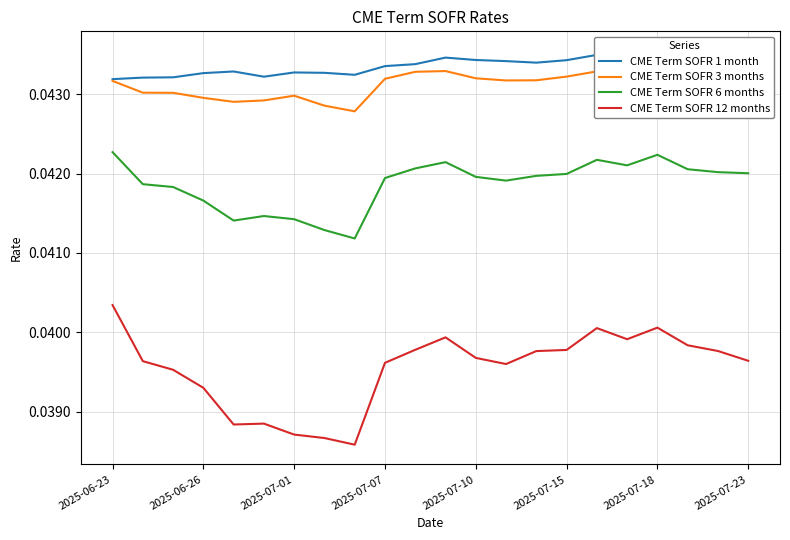

Which category has the highest value in the CME Term SOFR 12 months series?

2025-06-23